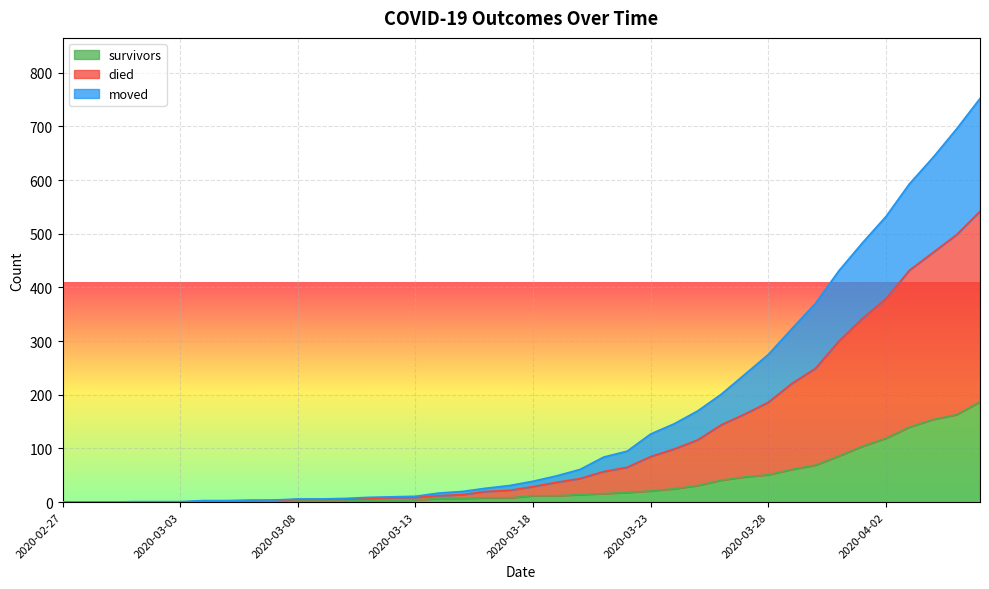

What is the total value across all series at 2020-03-29?

605